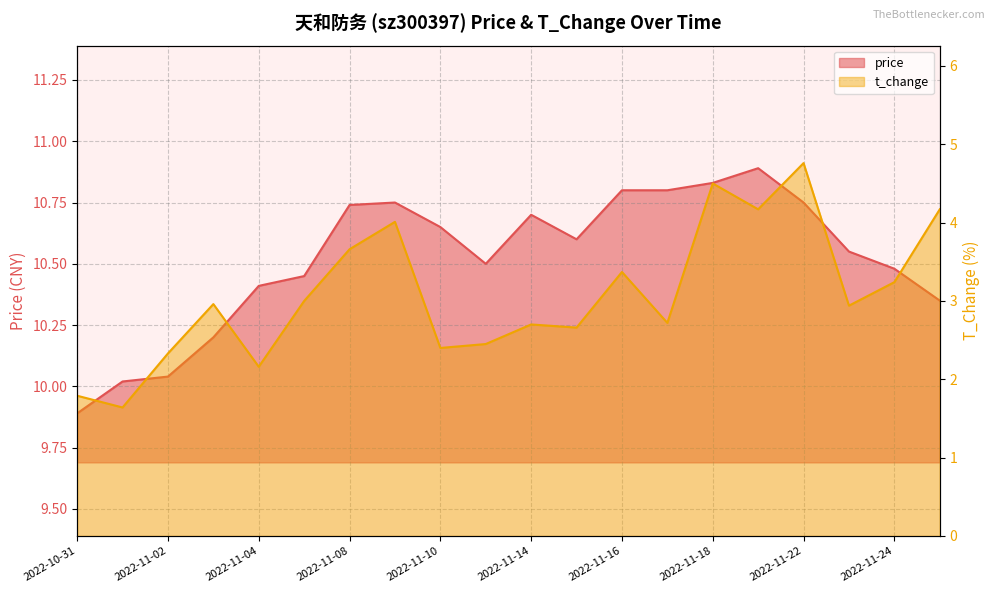

Which series has the largest range (max minus min)?

t_change